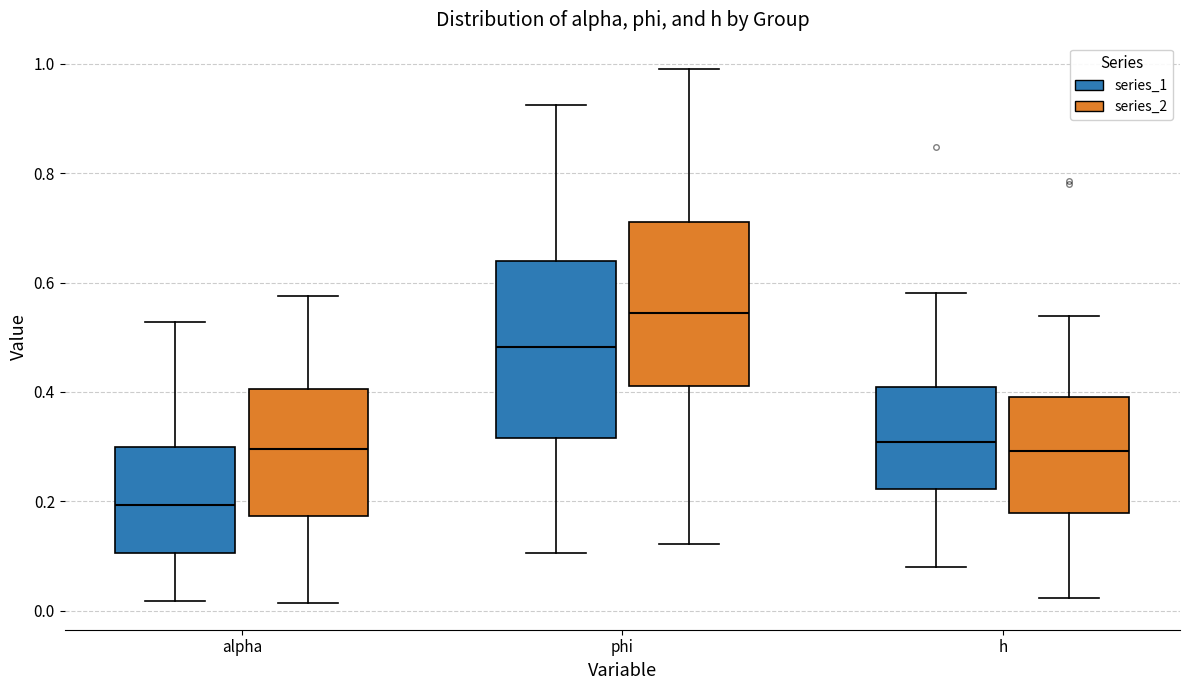

Reading left to right, read every box against the y-axis: the position of its median line, the range the box covers, and the ends of its whiskers. The values are not printed on the chart, so give them approximately, as read against the axis.

alpha (series_1): median 0.20, box 0.10 to 0.30, whiskers 0.02 to 0.52
alpha (series_2): median 0.30, box 0.18 to 0.40, whiskers 0.02 to 0.58
phi (series_1): median 0.48, box 0.32 to 0.64, whiskers 0.10 to 0.92
phi (series_2): median 0.54, box 0.42 to 0.72, whiskers 0.12 to 0.98
h (series_1): median 0.30, box 0.22 to 0.40, whiskers 0.08 to 0.58
h (series_2): median 0.30, box 0.18 to 0.40, whiskers 0.02 to 0.54